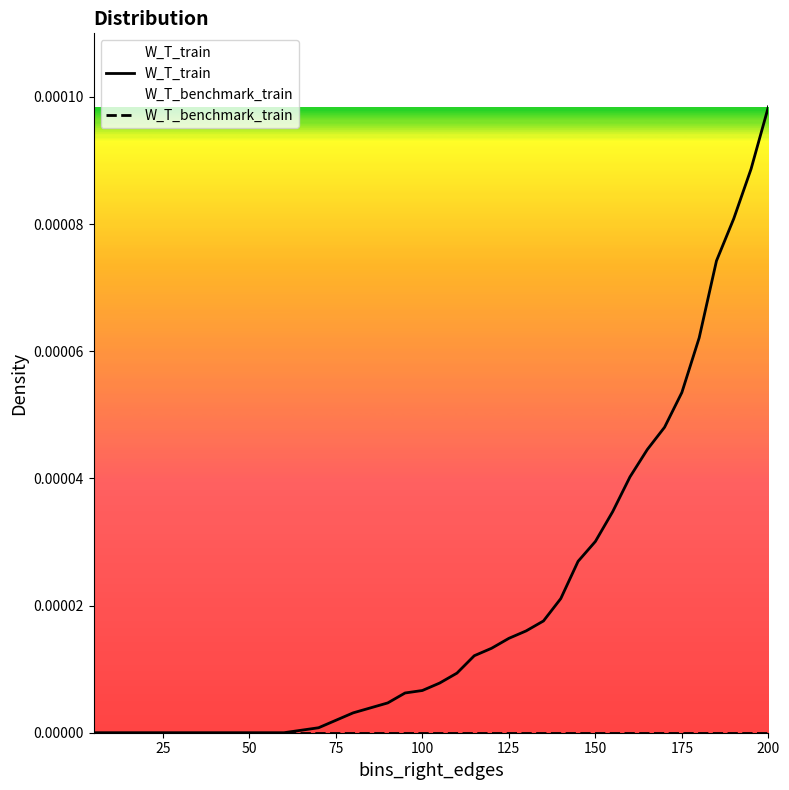

Which series has the widest spread of values?

W_T_train